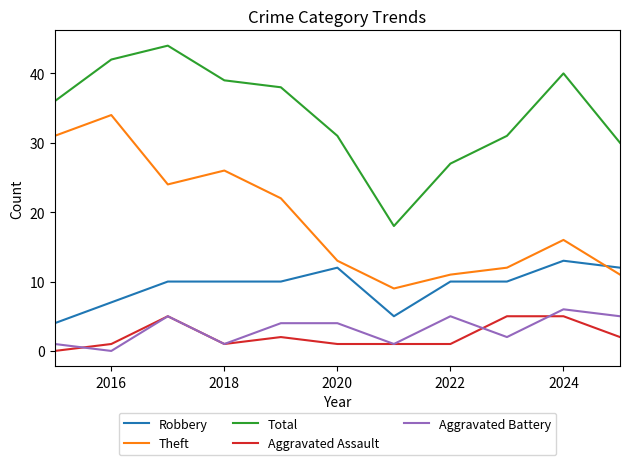

True or false: Aggravated Assault and Total intersect in this chart.

False